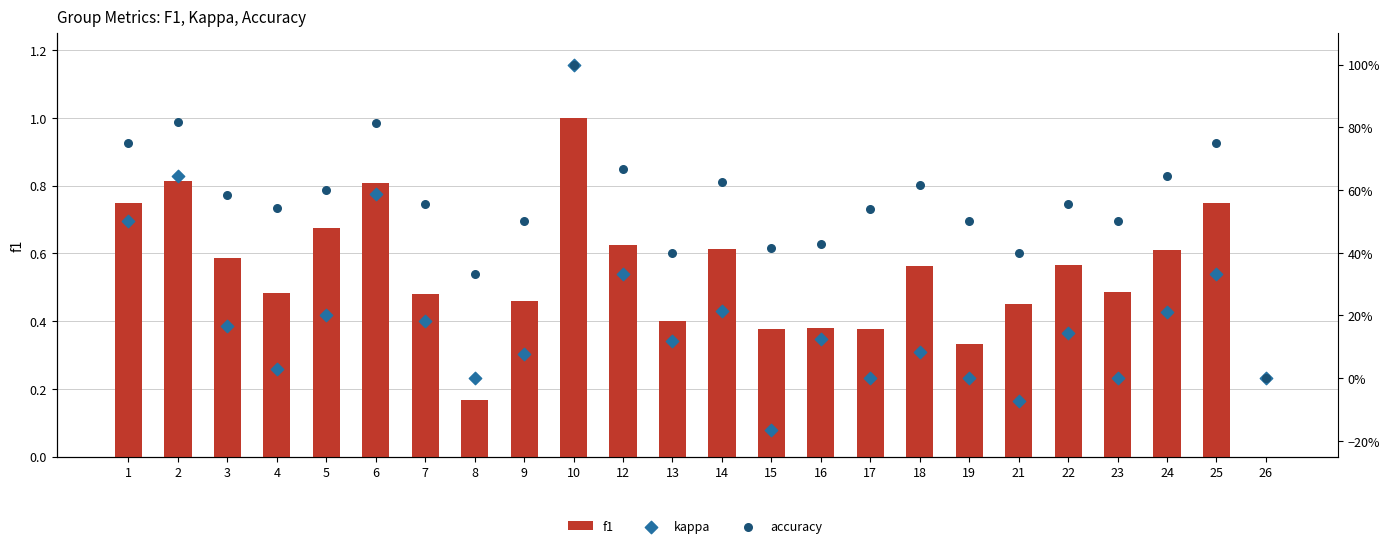

What are all the series names shown in the legend?

f1, kappa, accuracy